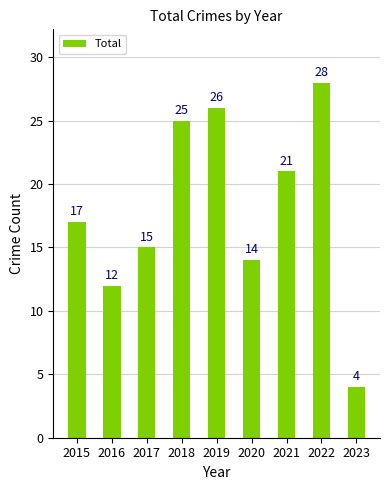

Is it true that the value at 2019 is 26?

True